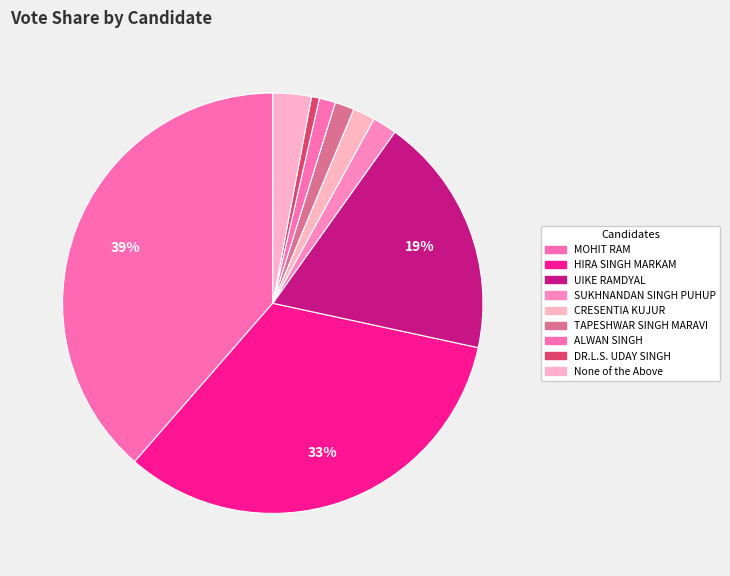

How many slices are in this pie chart?

9